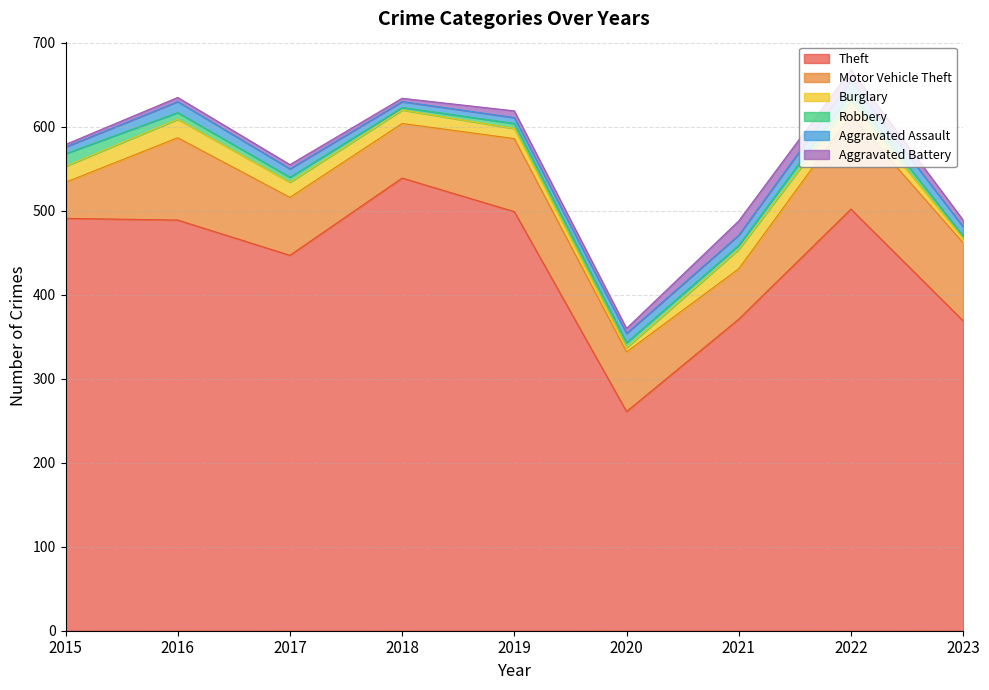

Reading left to right, transcribe all the data shown in this chart.

Theft: 491	489	447	539	499	261	371	502	369
Motor Vehicle Theft: 43	98	69	65	87	71	60	112	93
Burglary: 19	22	18	16	12	5	23	16	5
Robbery: 15	8	6	3	6	6	5	10	3
Aggravated Assault: 8	13	10	7	7	11	12	15	11
Aggravated Battery: 3	5	5	4	8	6	17	13	8